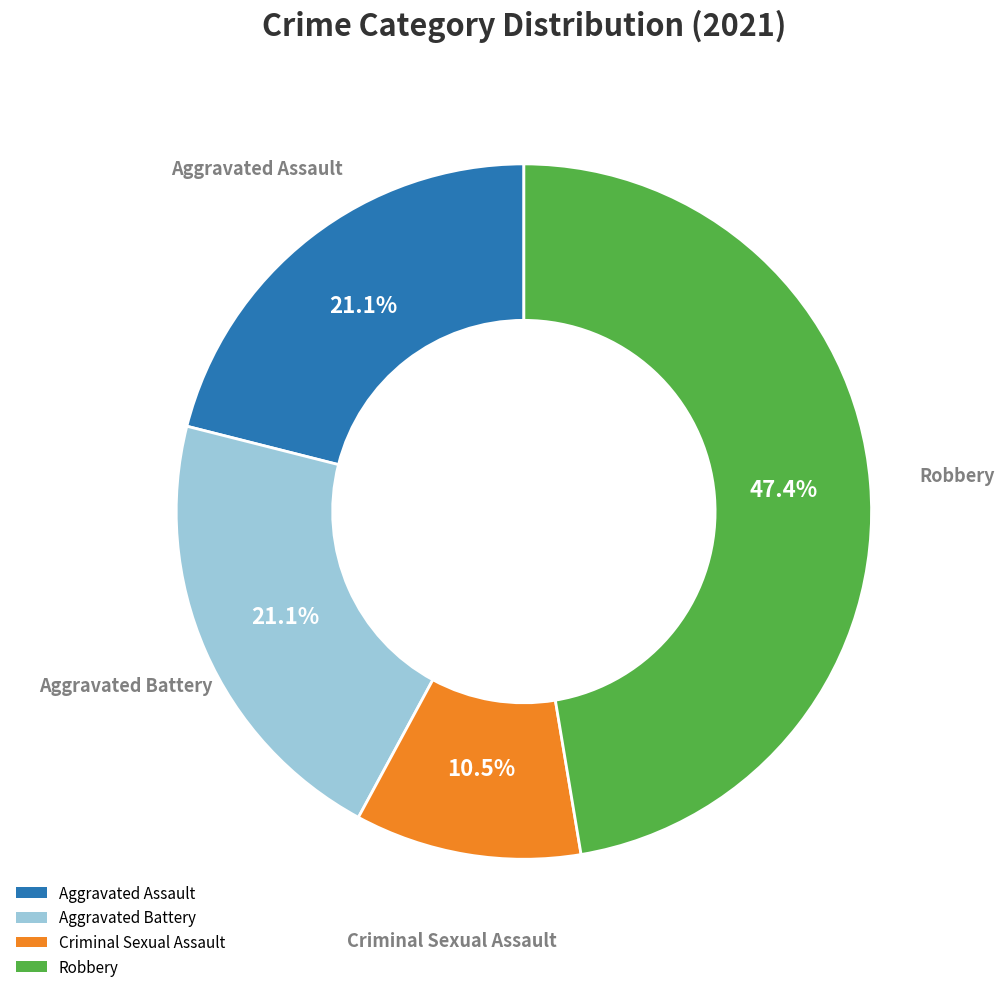

How many slices are in this pie chart?

4